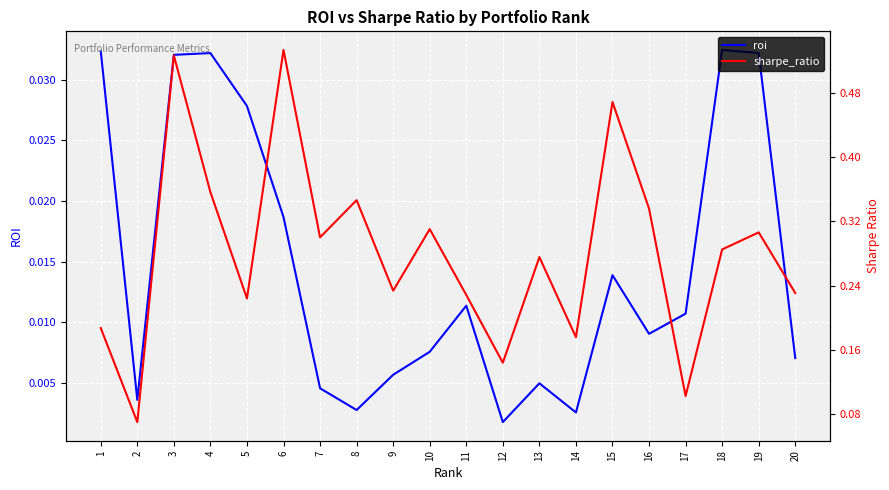

True or false: sharpe_ratio and roi cross at least once.

False